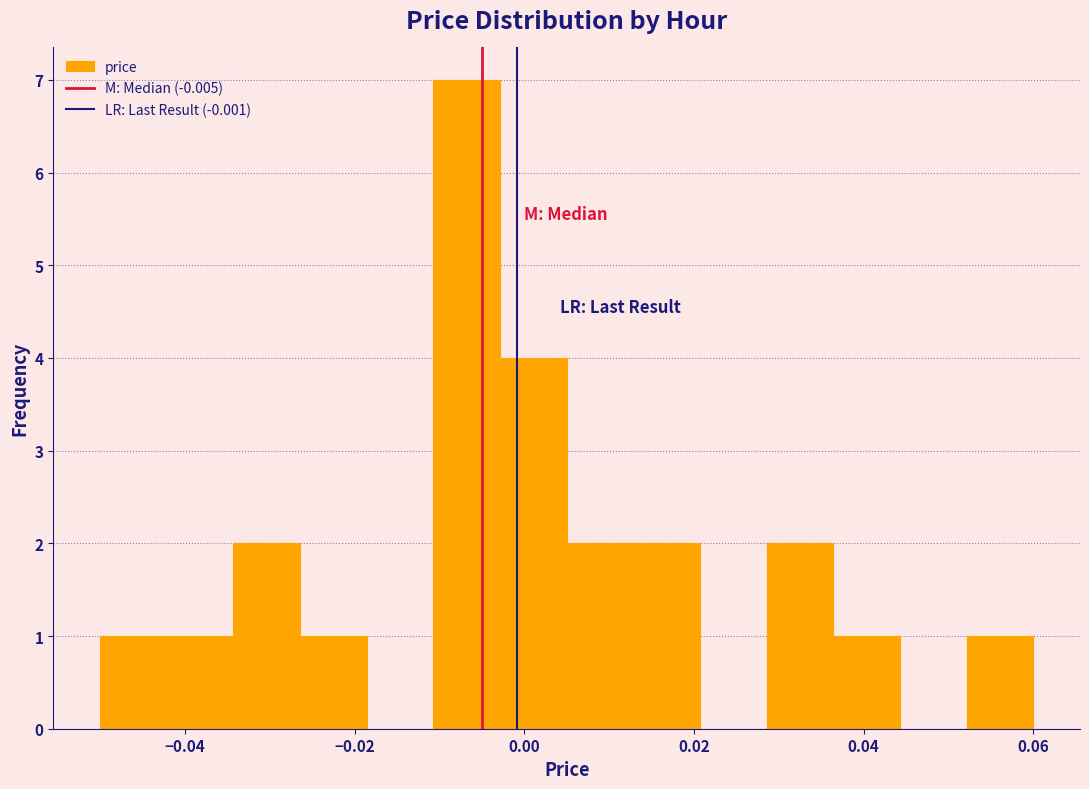

Around what value on the x-axis is the tallest bar? Give the approximate position of its centre, as read against the axis.

-0.006